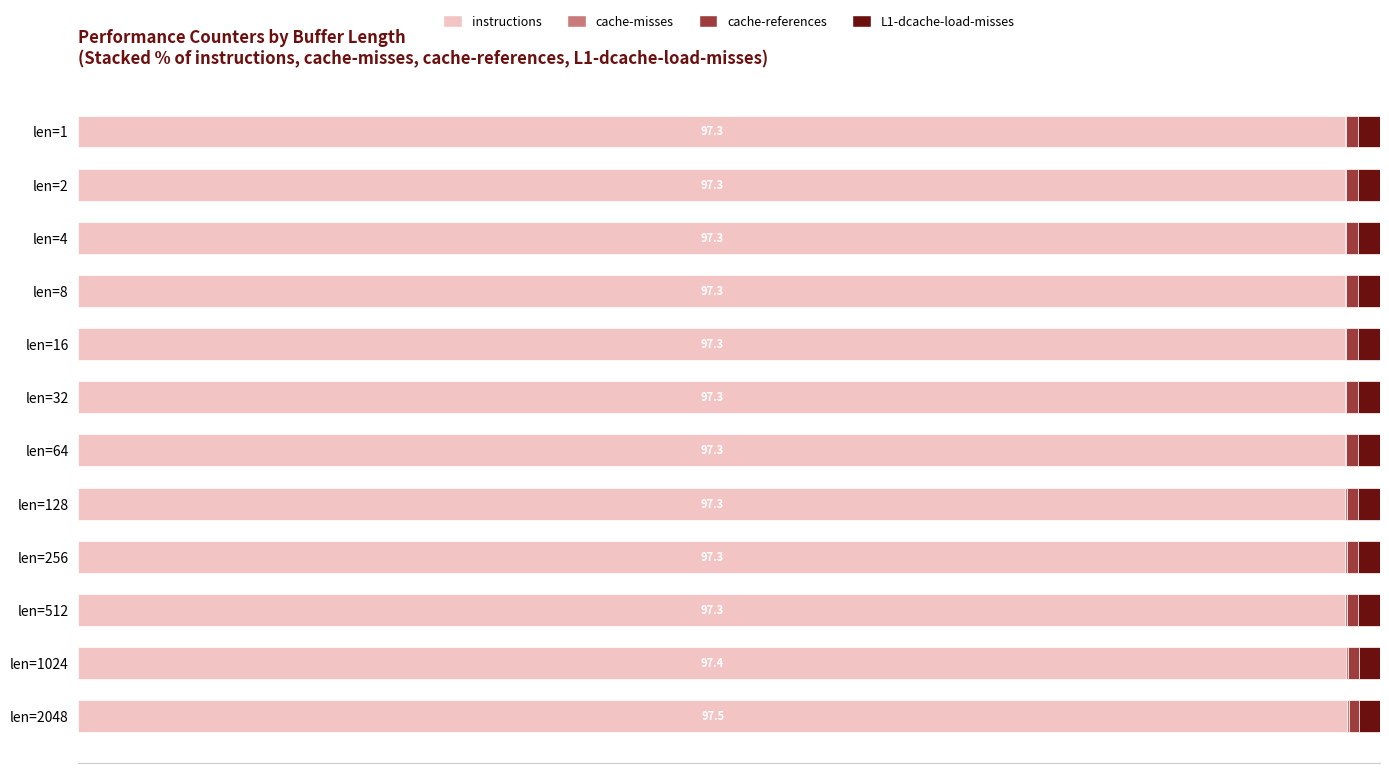

Which series has the largest total across all categories?

instructions